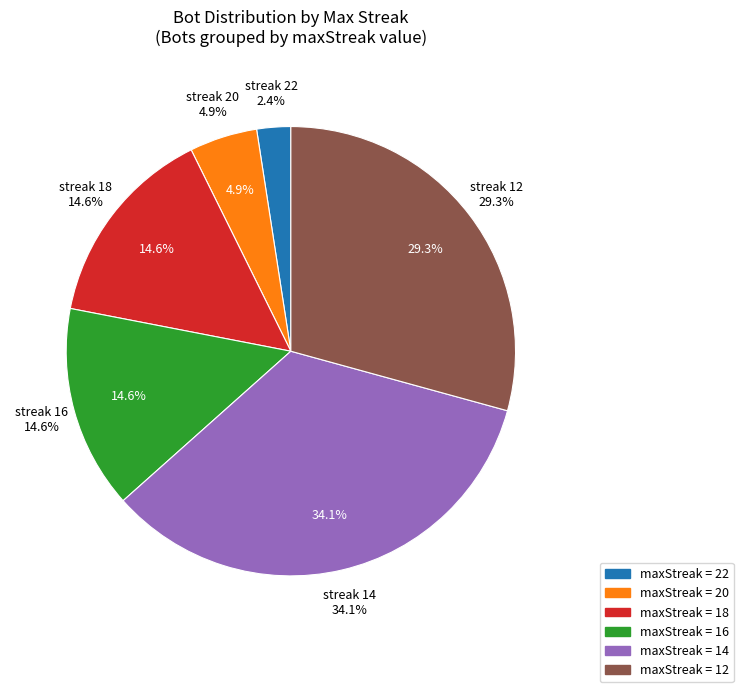

Is it true that 16 is 12% of the pie?

False